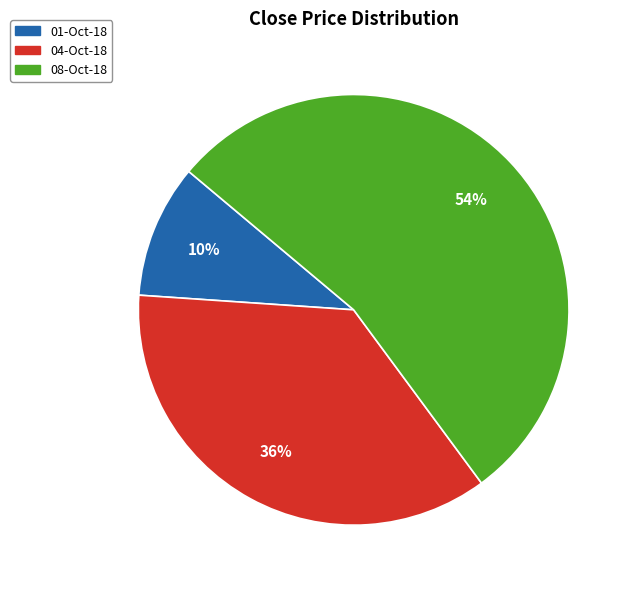

Which category has the smallest portion of the pie?

01-Oct-18